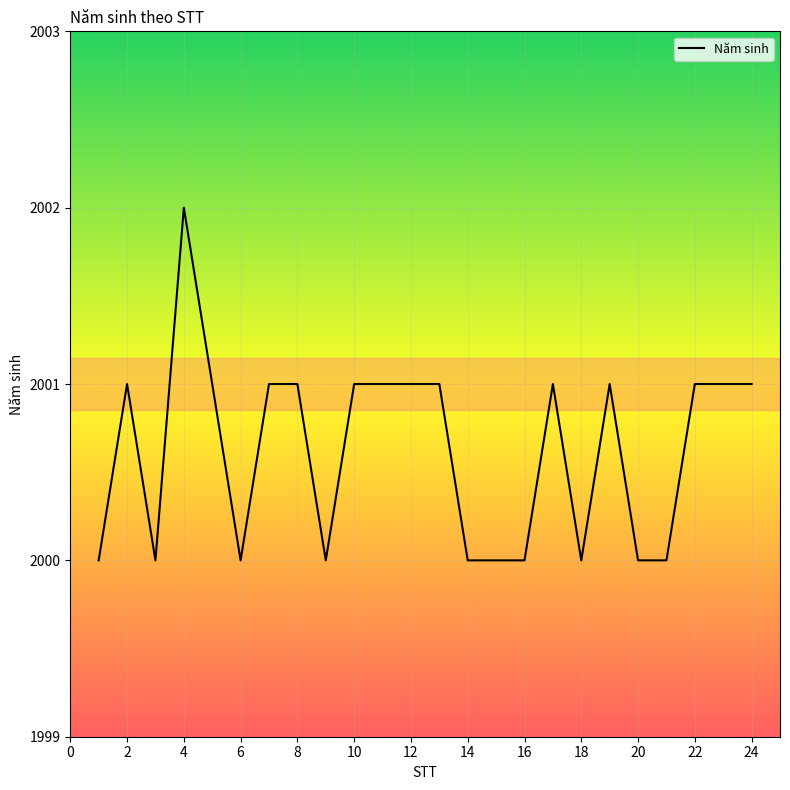

How many series are shown in this chart?

1